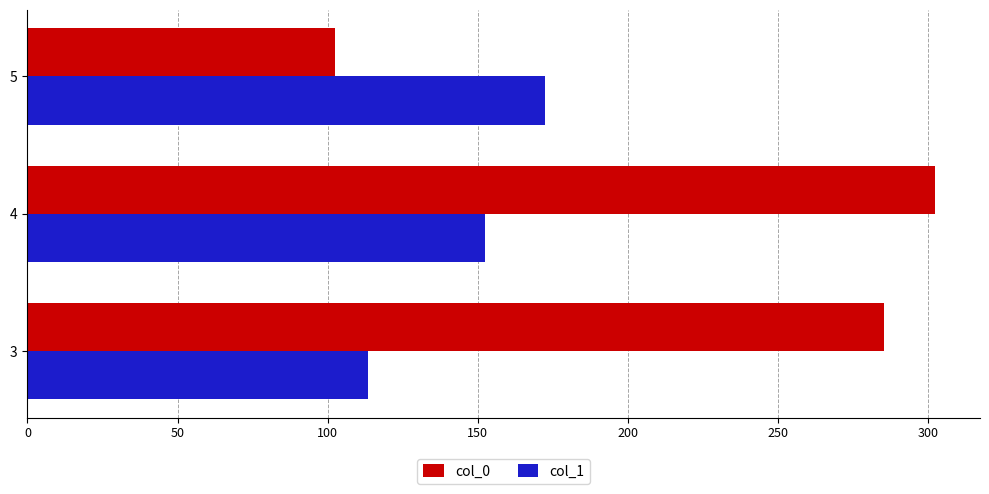

What value does the col_1 series have at 3?

113.5